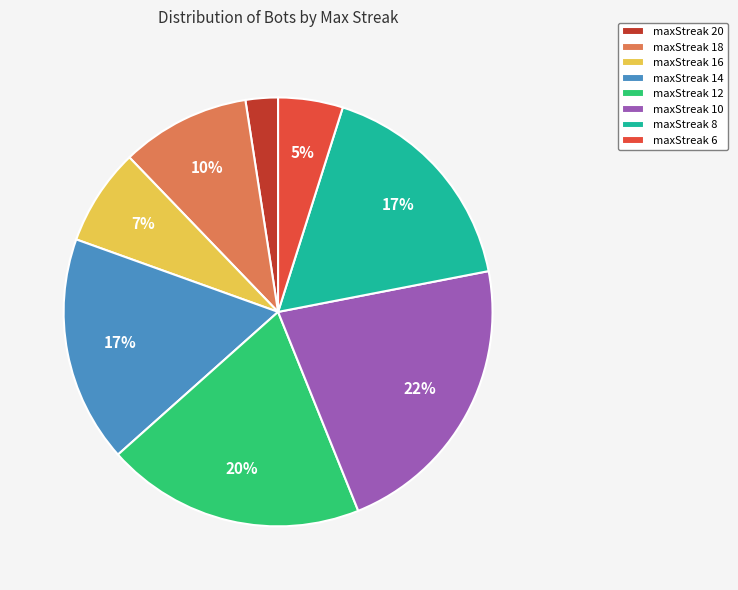

To the nearest percent, what is the average slice percentage?

12%